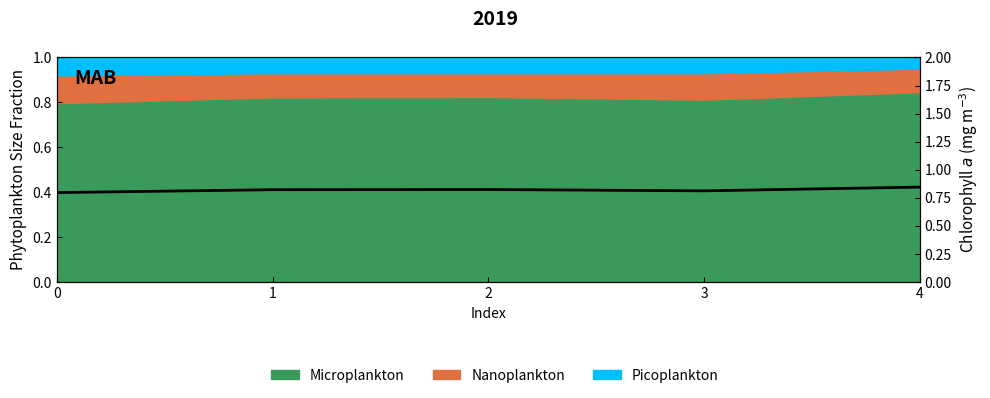

Rank the categories by value from lowest to highest.

0, 3, 1, 2, 4